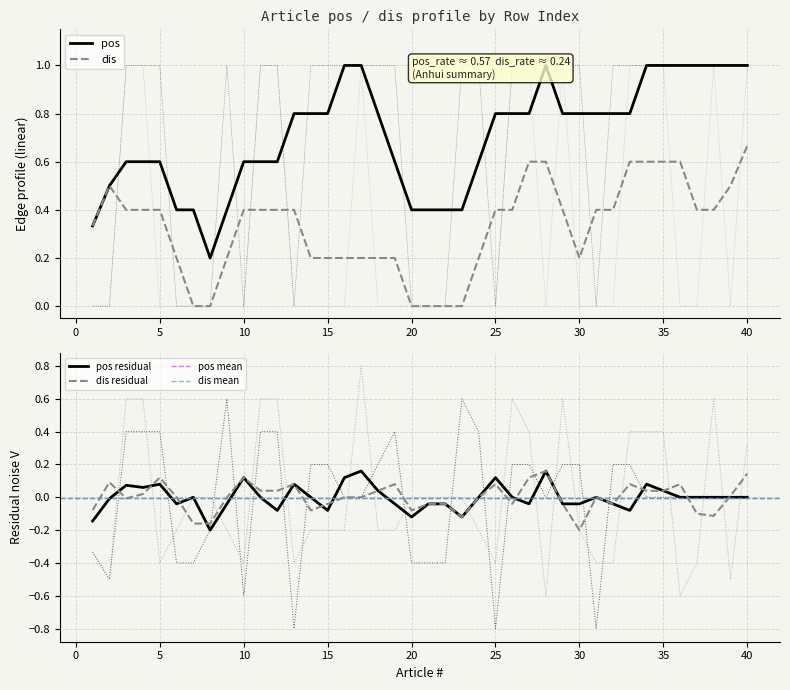

What is the maximum value for pos?

1.0